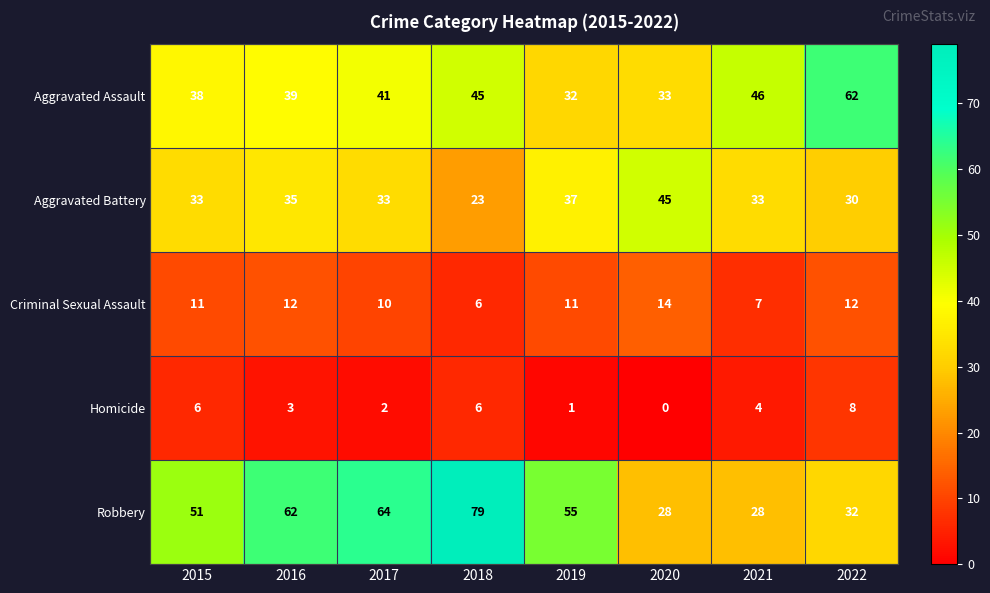

How many positive values does the Homicide series have?

7